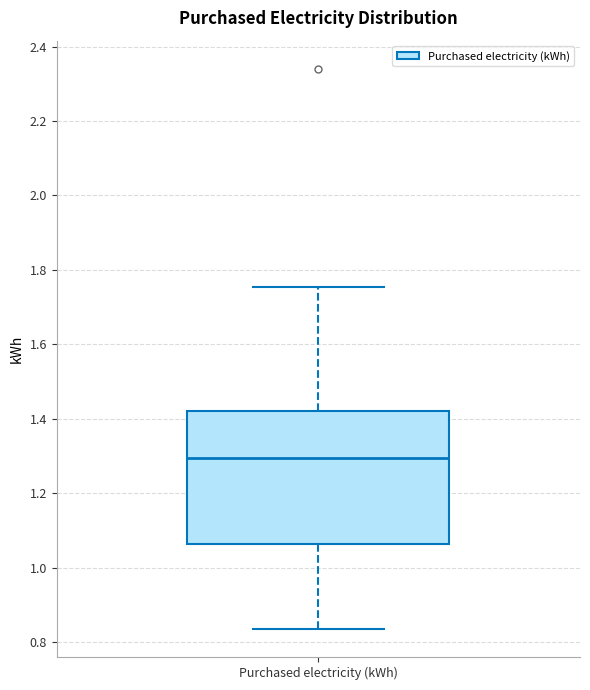

Transcribe this box plot: give where the median line is, the range the box spans, and where the two whiskers end, as read against the y-axis. The values are not printed on the chart, so give them approximately, as read against the axis.

median 1.30, box 1.06 to 1.42, whiskers 0.84 to 1.76